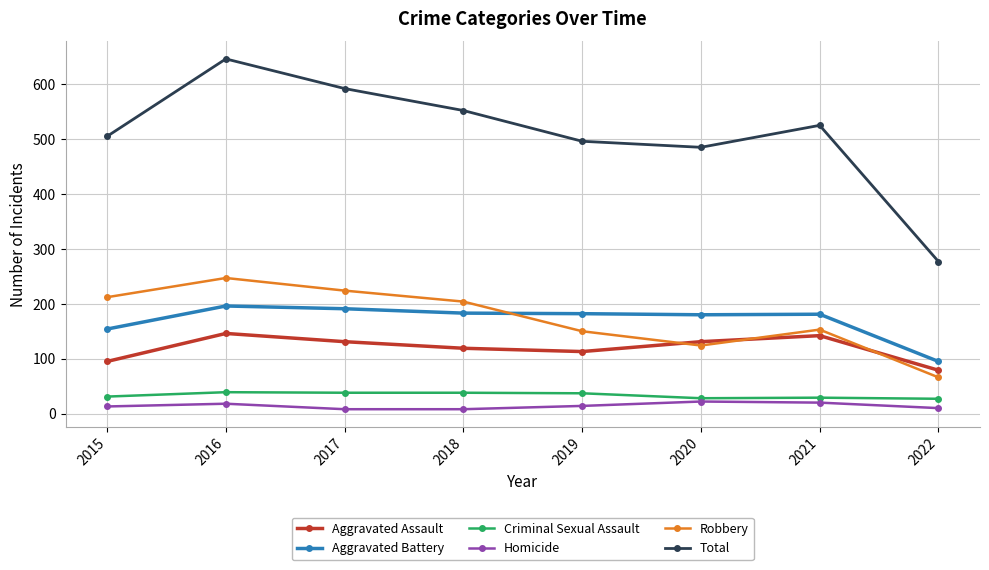

What are all the series names shown in the legend?

Aggravated Assault, Aggravated Battery, Criminal Sexual Assault, Homicide, Robbery, Total